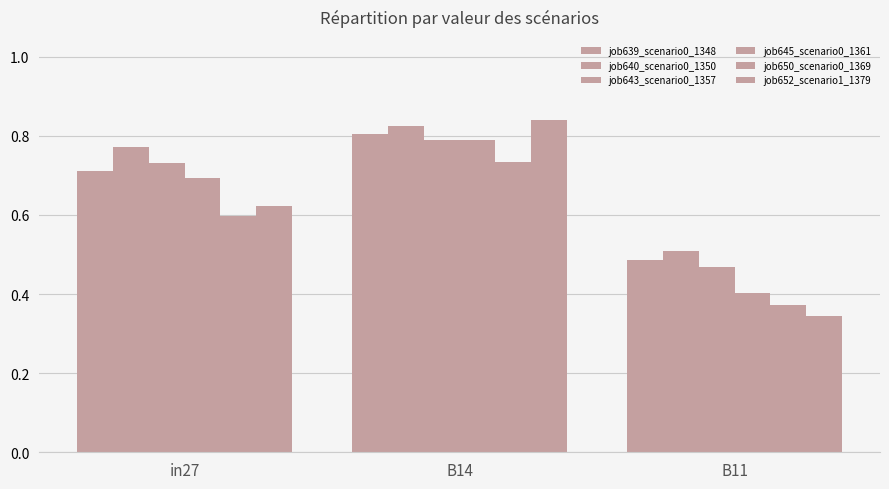

Is the value of job645_scenario0_1361 at B14 greater than the value of job640_scenario0_1350 at B11?

Yes